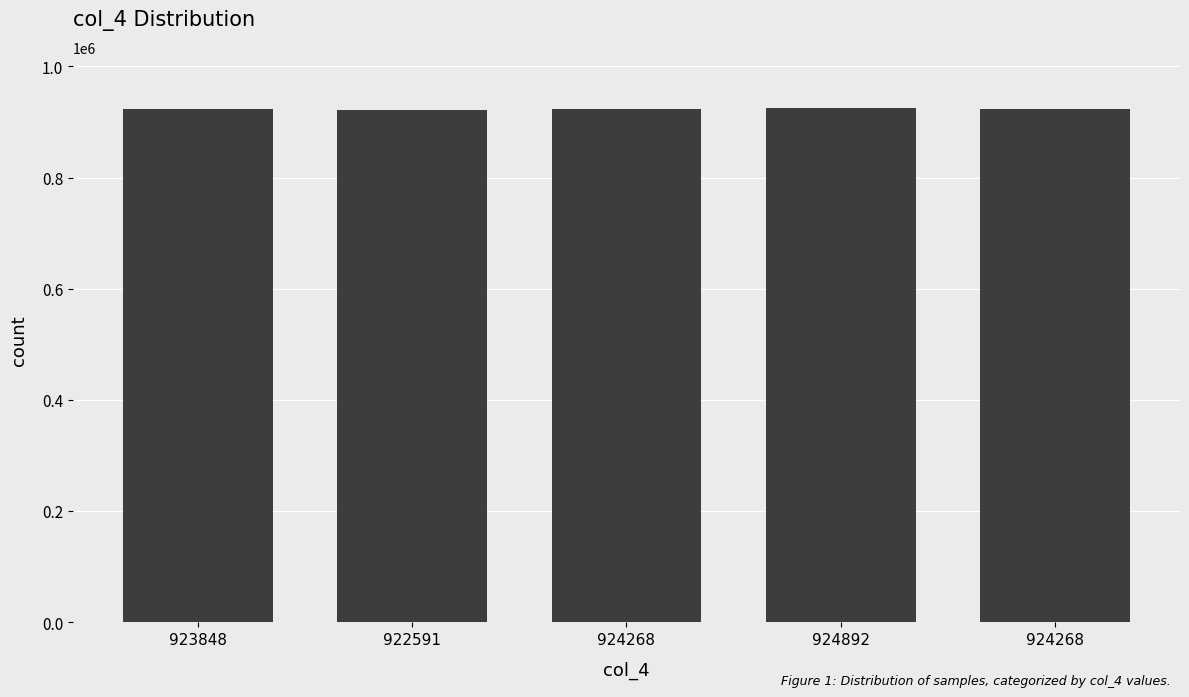

Does the chart contain any negative values?

No